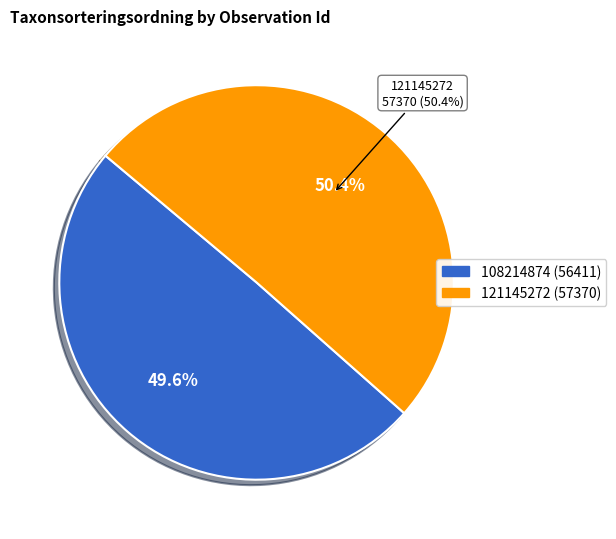

How many slices are in this pie chart?

2